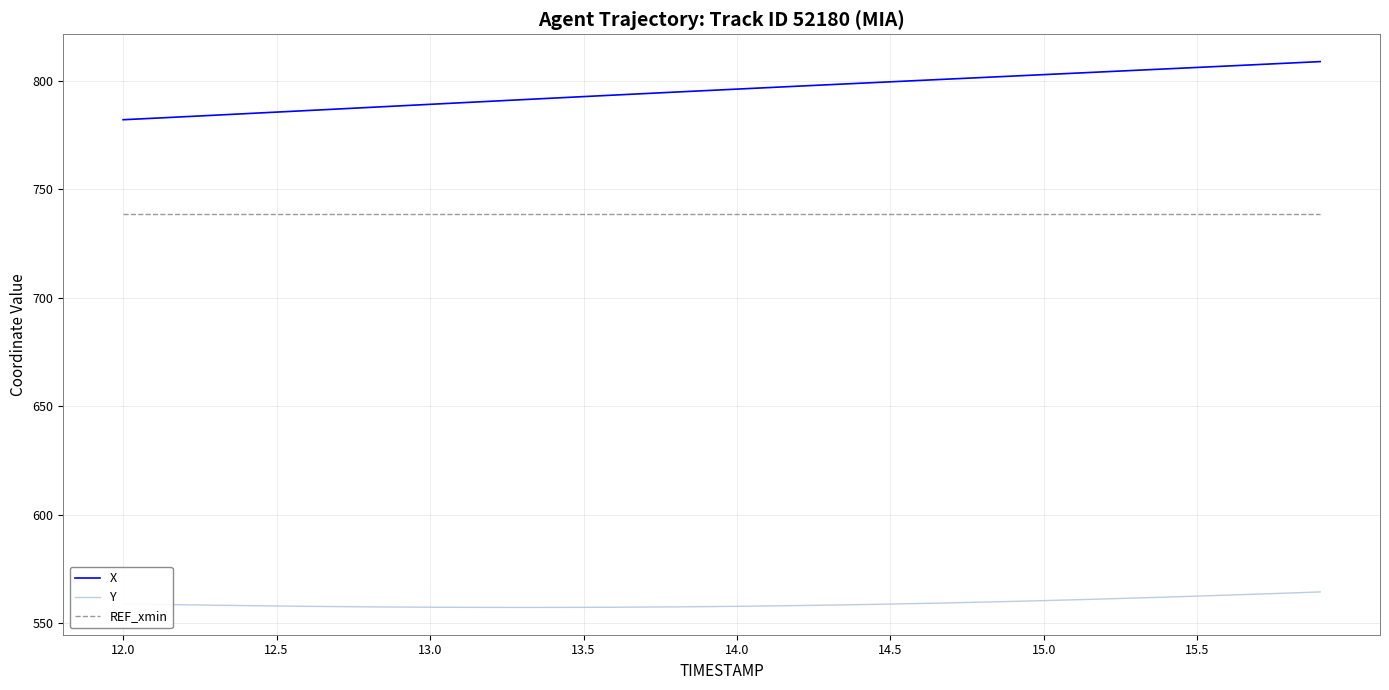

What is the greatest value displayed?

808.7